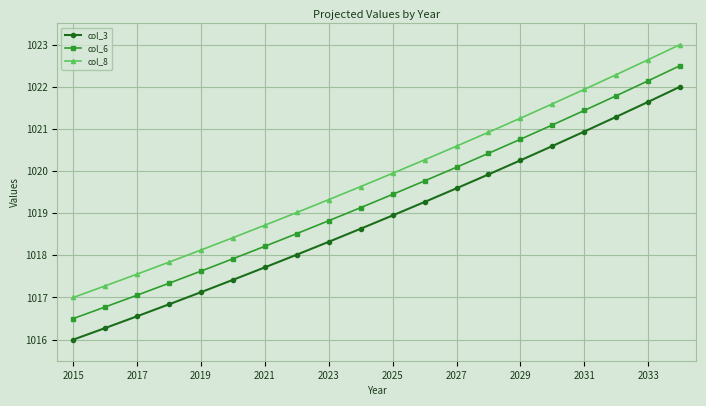

What is the value of the col_6 point at the 9th from the left?

1018.8